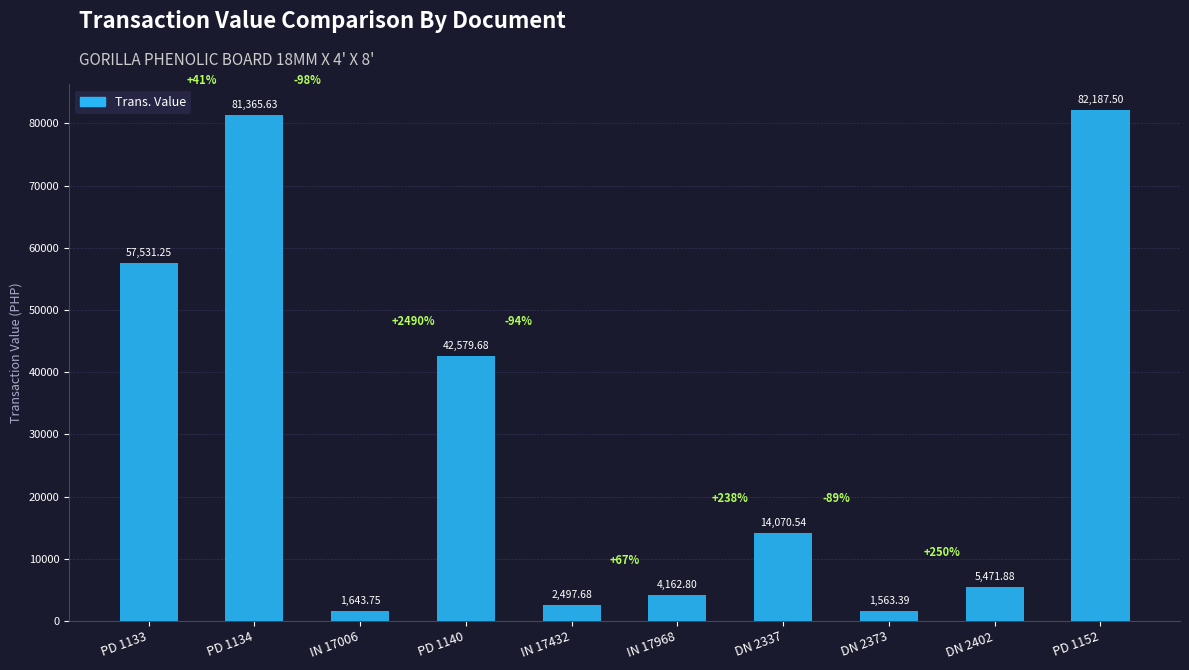

Rank the categories by value from highest to lowest.

PD 1152, PD 1134, PD 1133, PD 1140, DN 2337, DN 2402, IN 17968, IN 17432, IN 17006, DN 2373